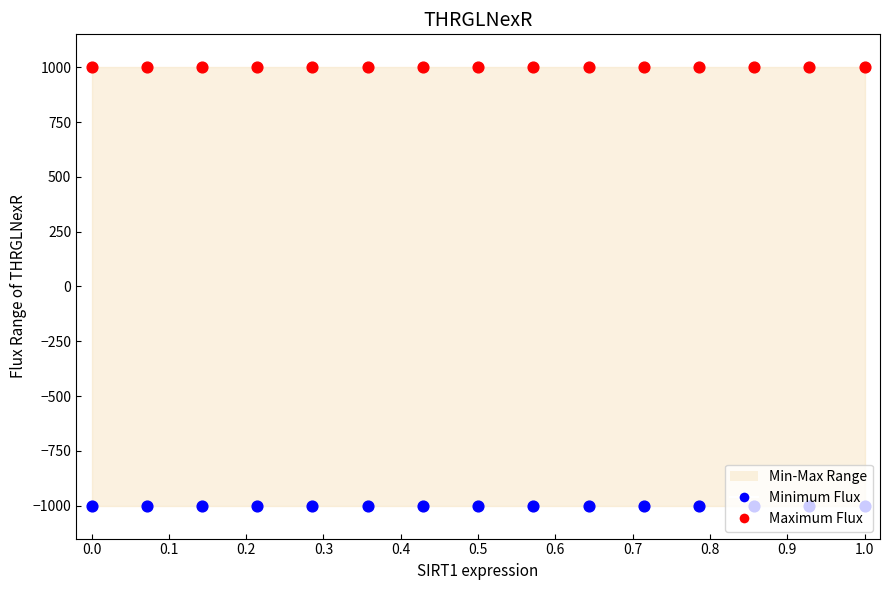

Which series has the widest spread of Y values?

Minimum Flux